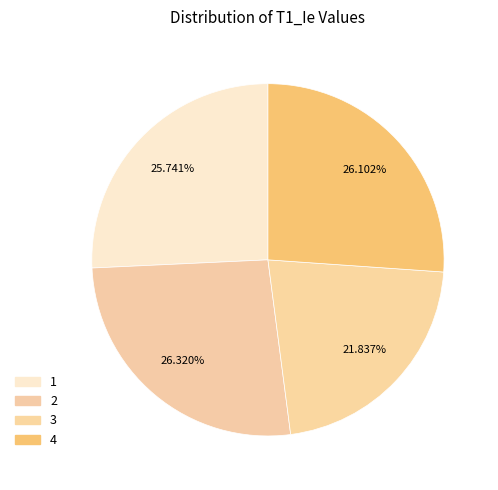

Rank the categories by value from lowest to highest.

3, 1, 4, 2